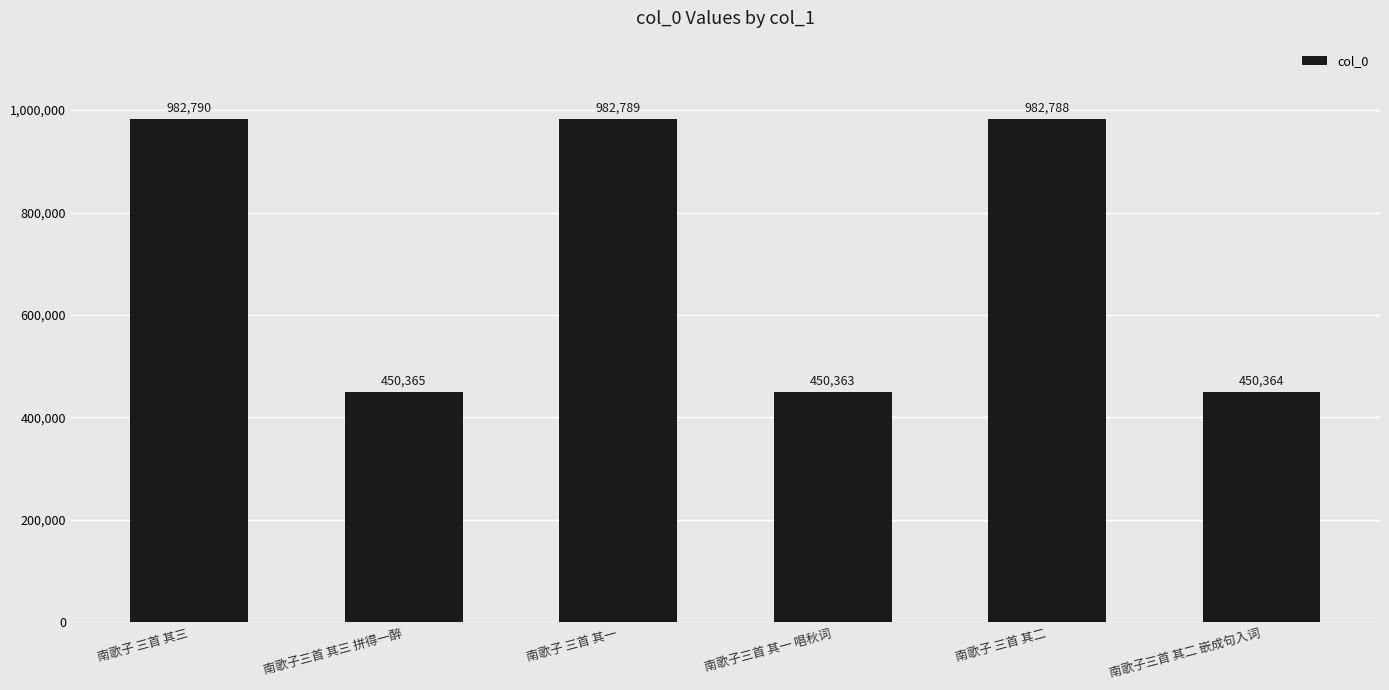

Between 南歌子 三首 其三 and 南歌子 三首 其一, which is larger?

南歌子 三首 其三